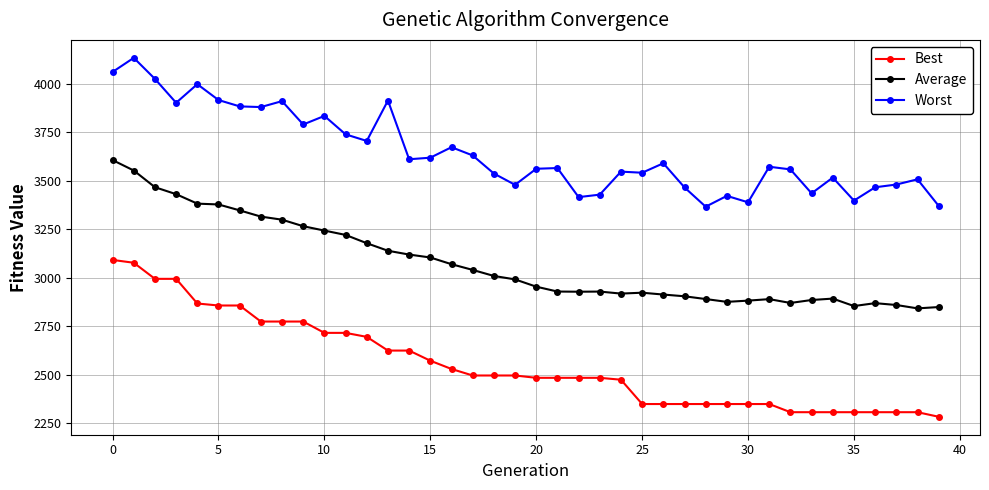

What is the difference between the maximum and minimum values in the Worst series?

766.8